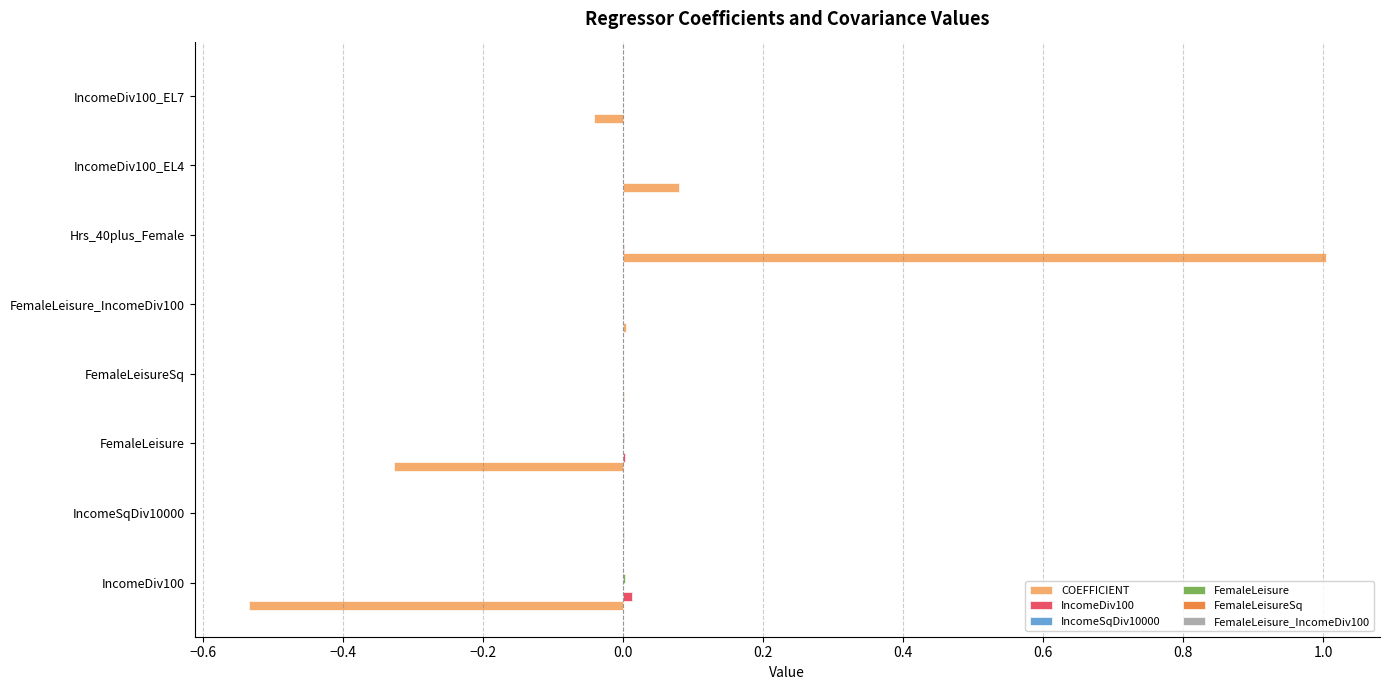

At which category is the sum across all series the highest?

Hrs_40plus_Female